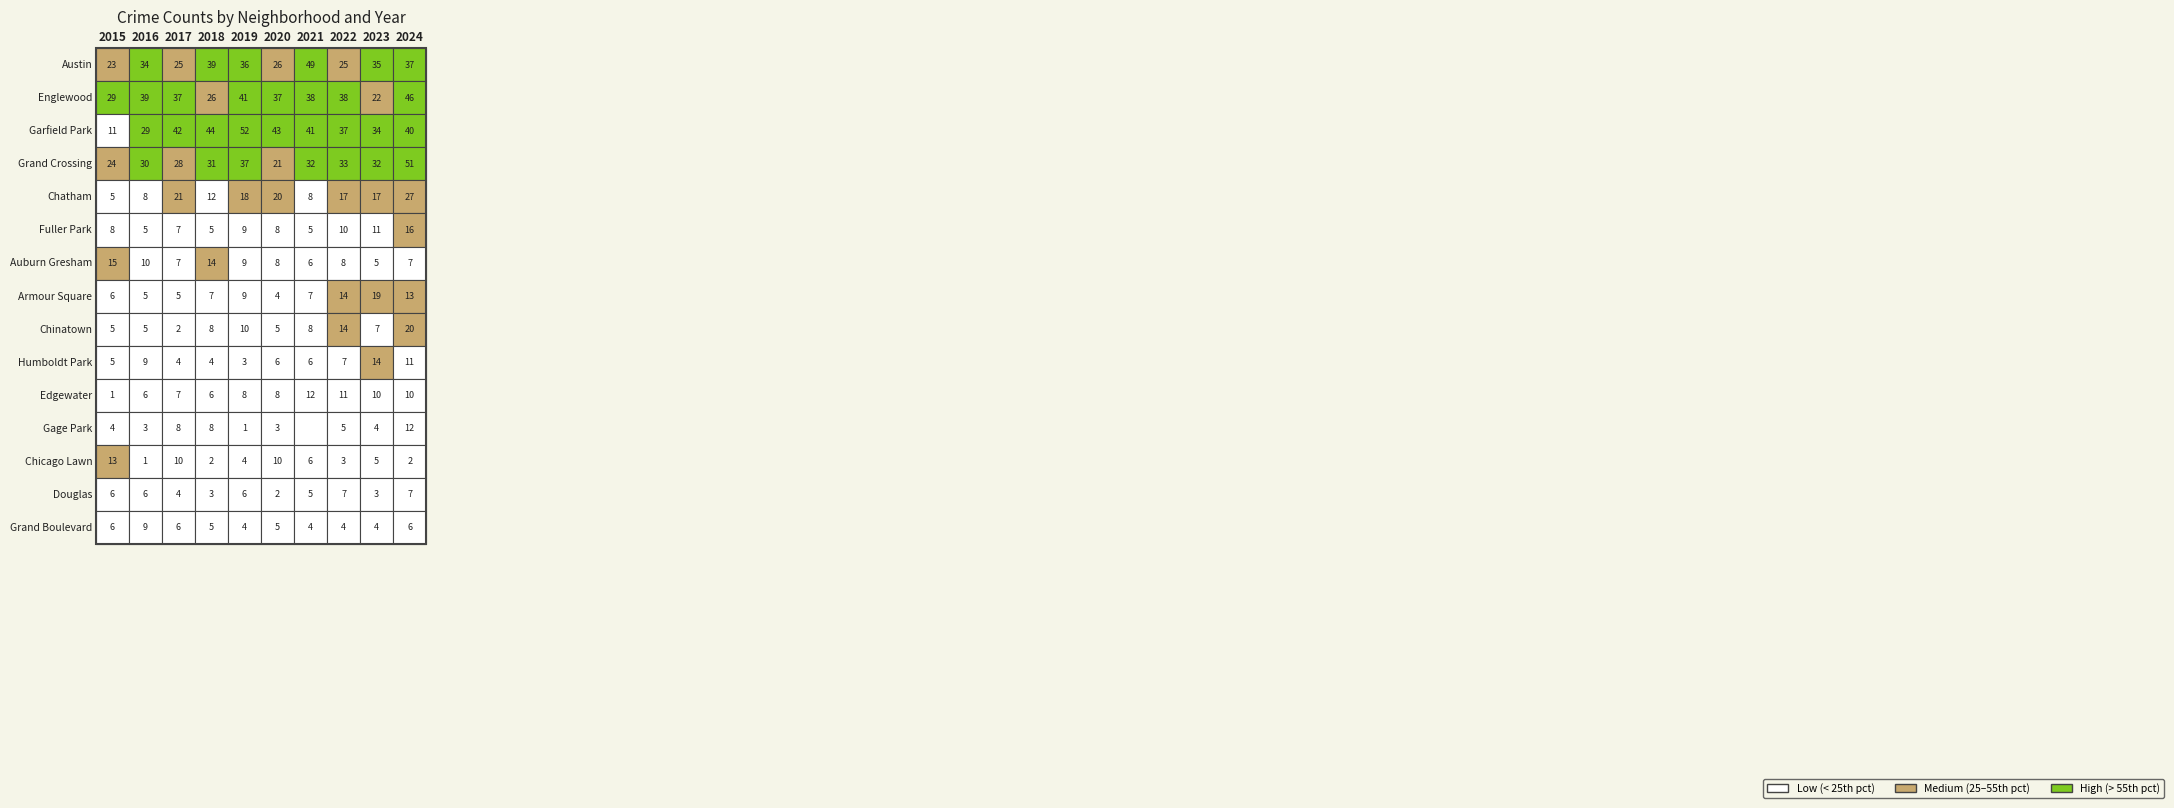

Rank the series by their maximum value, from highest to lowest.

Garfield Park, Grand Crossing, Austin, Englewood, Chatham, Chinatown, Armour Square, Fuller Park, Auburn Gresham, Humboldt Park, Chicago Lawn, Edgewater, Gage Park, Grand Boulevard, Douglas